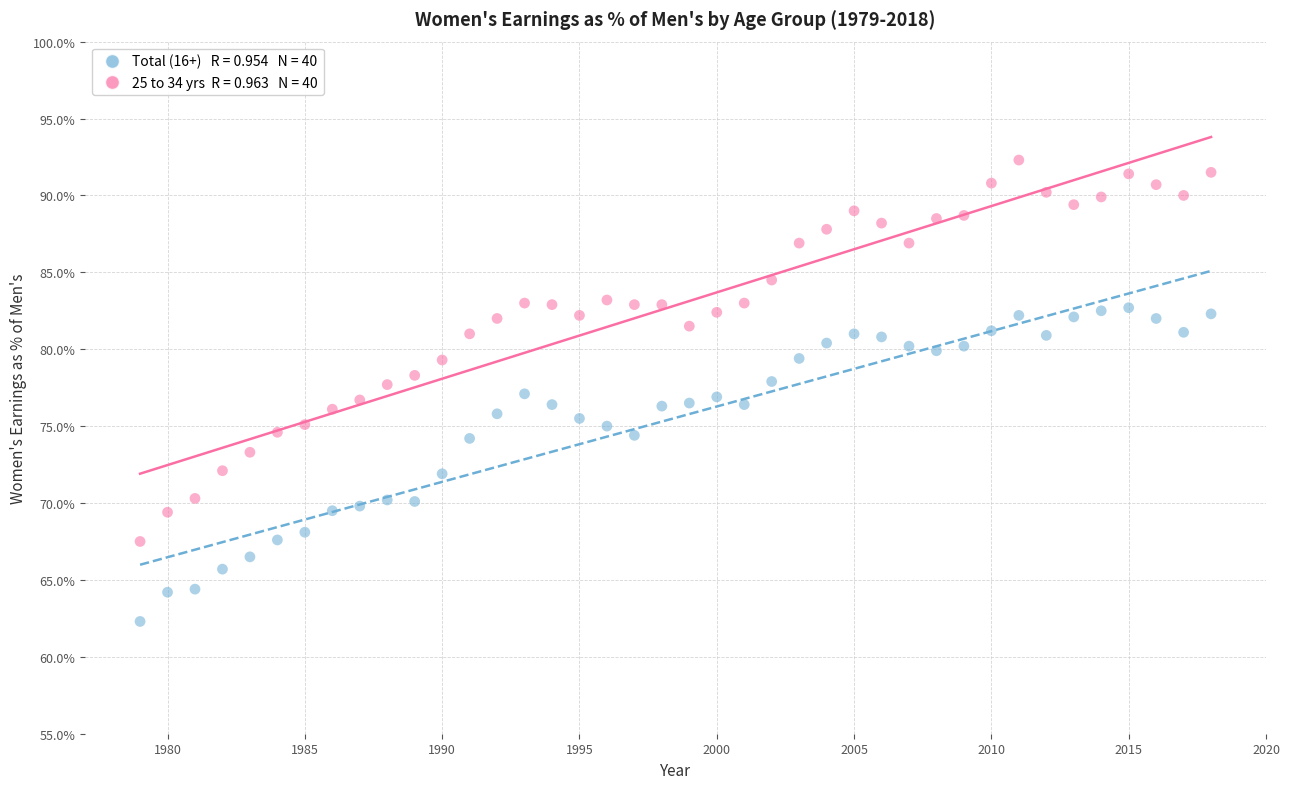

Across all data points, what is the range of Y values (max minus min)?

30.0